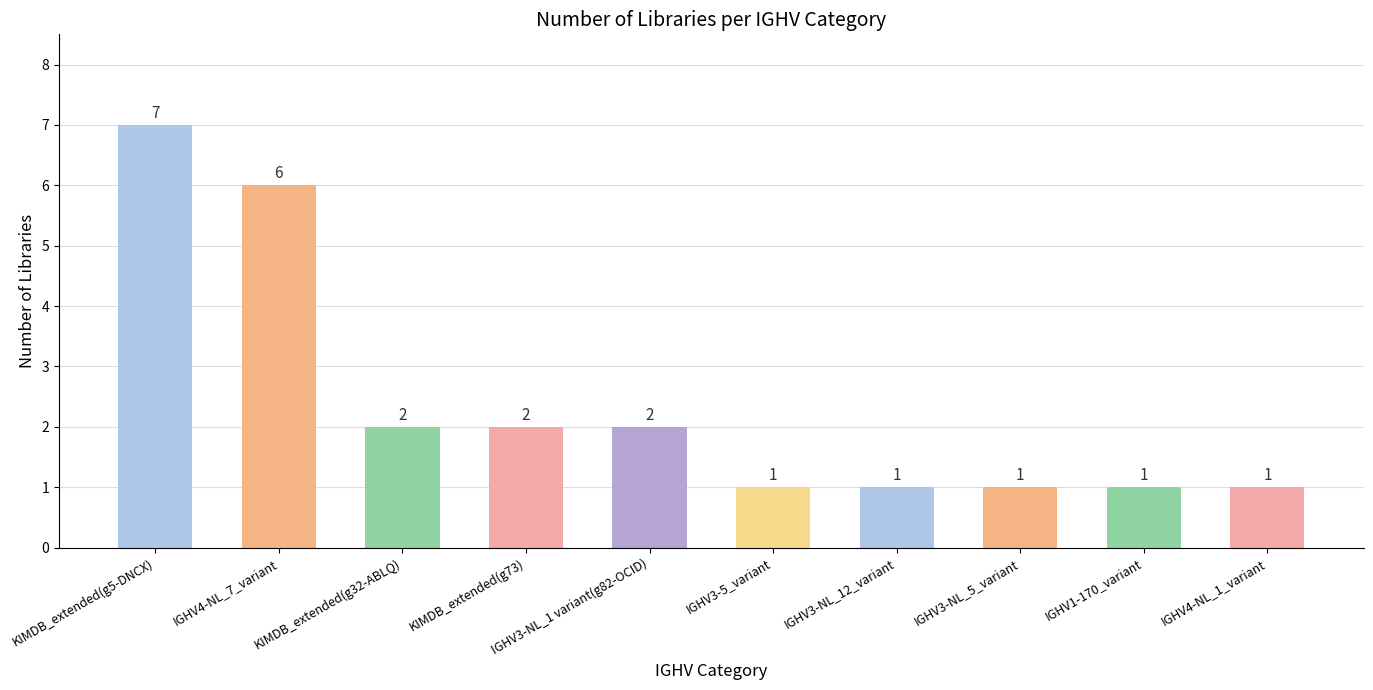

What is the value of the 7th bar from the left?

1